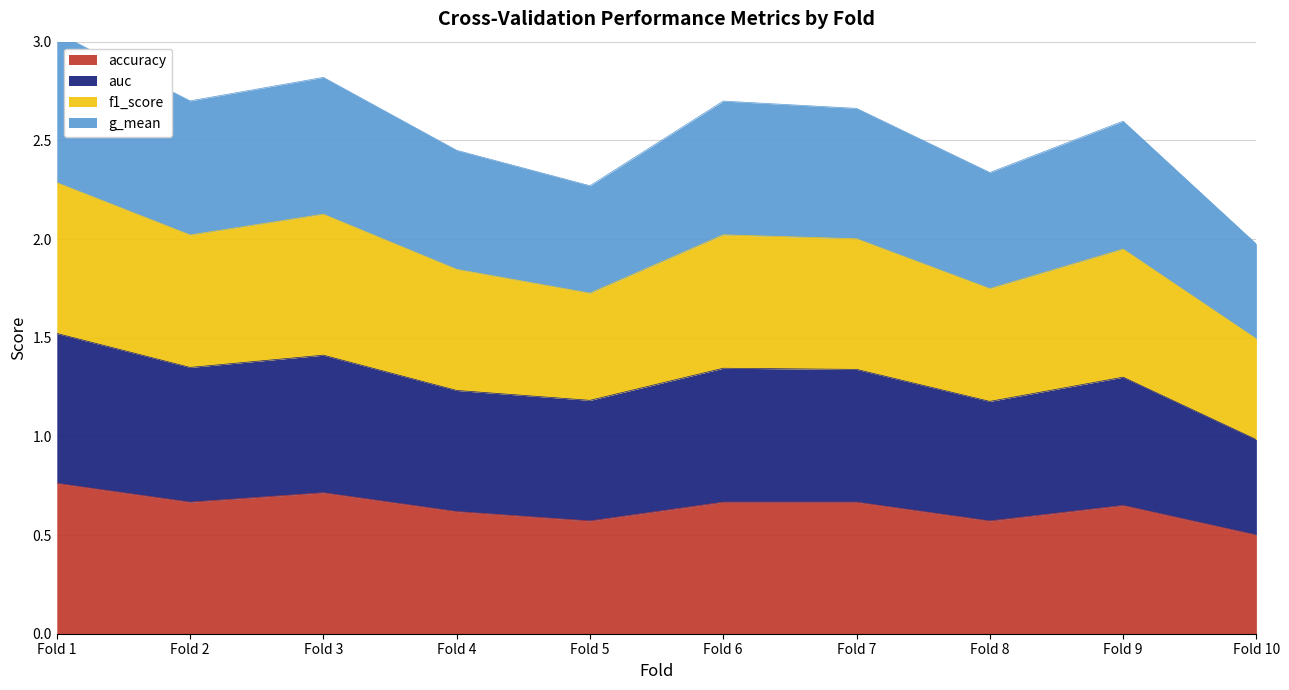

The accuracy series shows 0.3 at Fold 1. True or false?

False